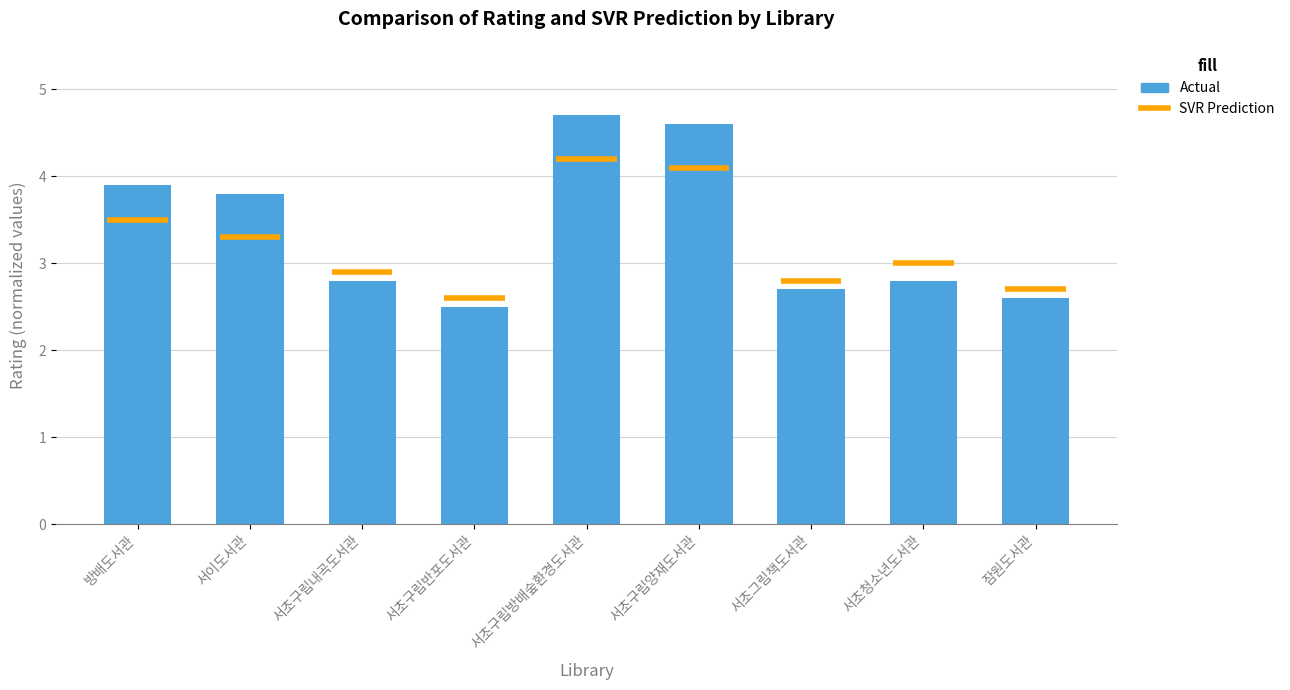

Rank the categories by value from highest to lowest.

서초구립방배숲환경도서관, 서초구립양재도서관, 방배도서관, 서이도서관, 서초구립내곡도서관, 서초청소년도서관, 서초그림책도서관, 잠원도서관, 서초구립반포도서관